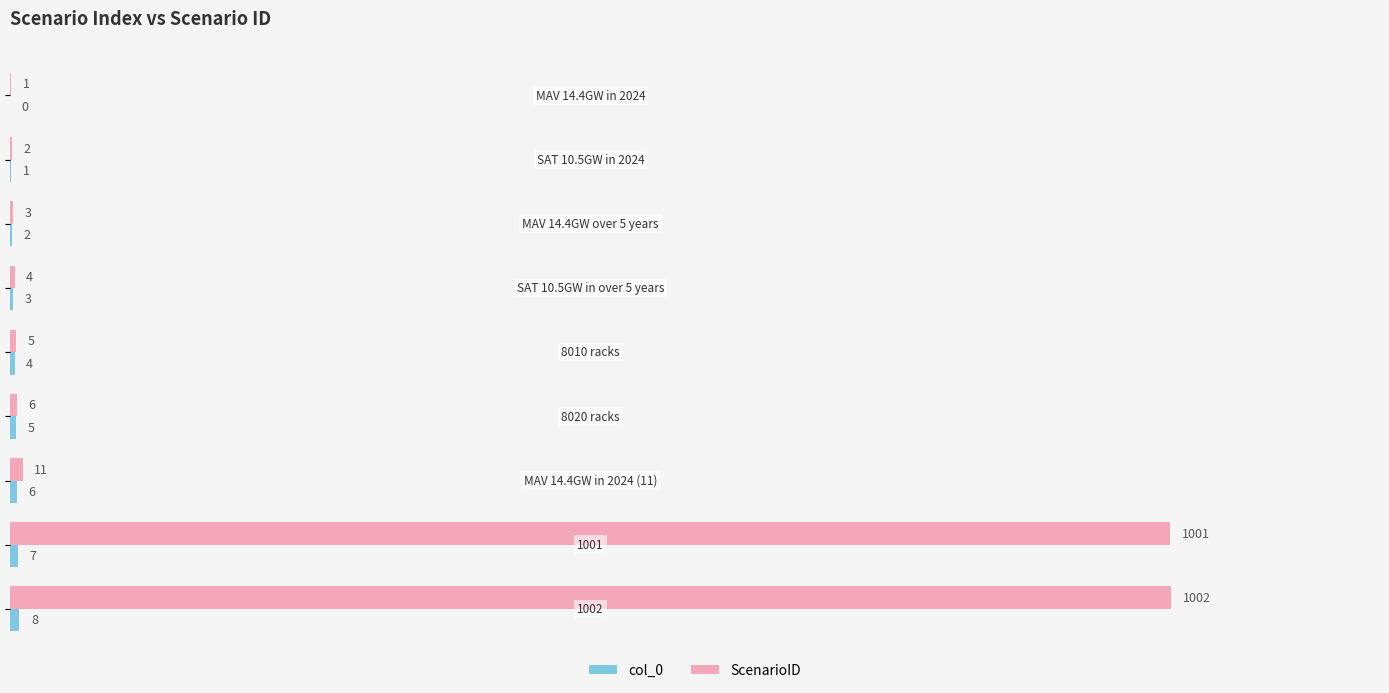

Which series has the largest total across all categories?

ScenarioID